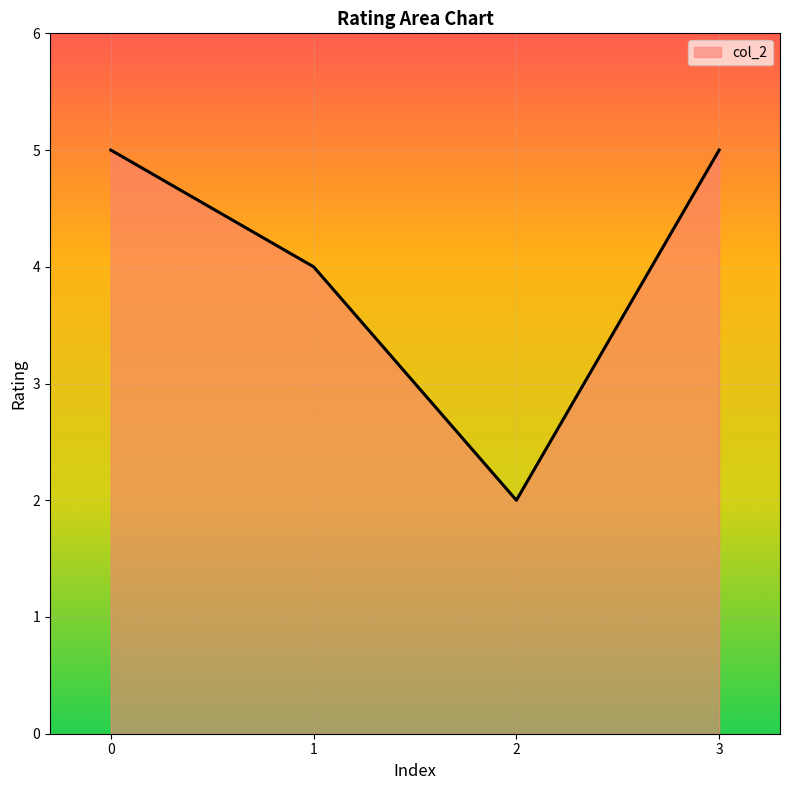

What is the difference between the maximum and minimum values?

3